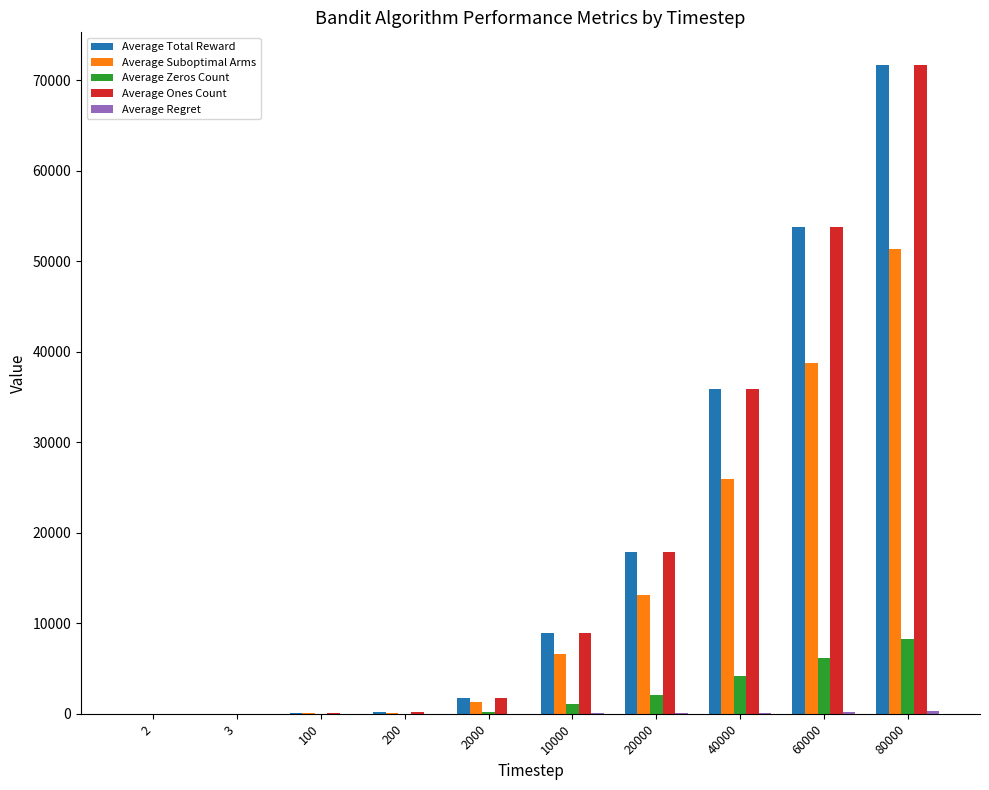

What is the spread (max minus min) of values at 20000?

17861.8